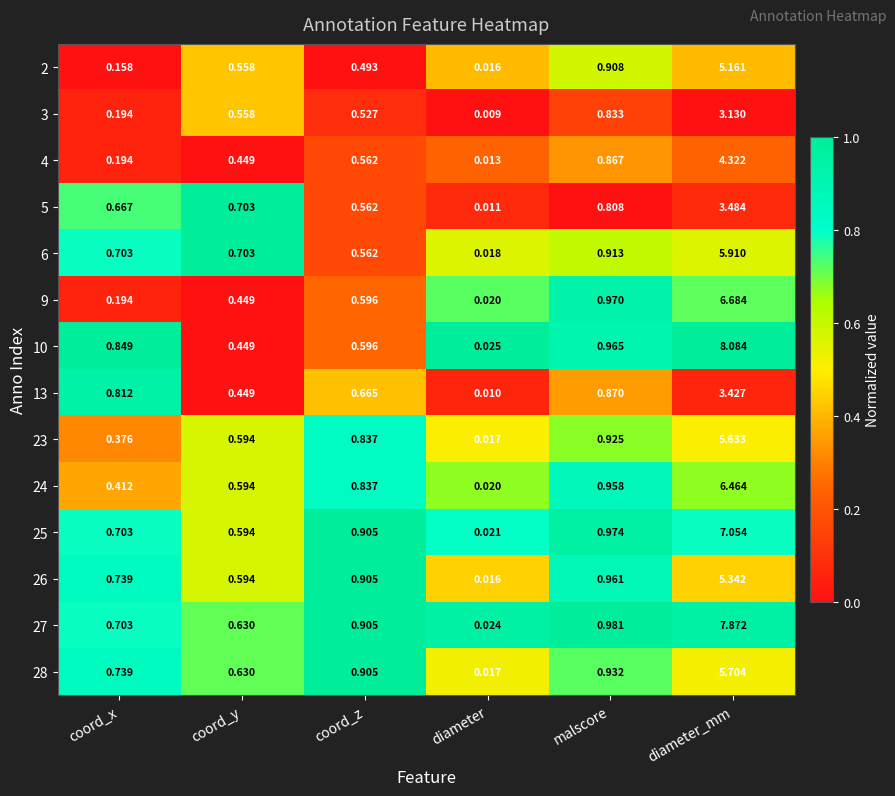

At which label is 3 closest to 1?

malscore